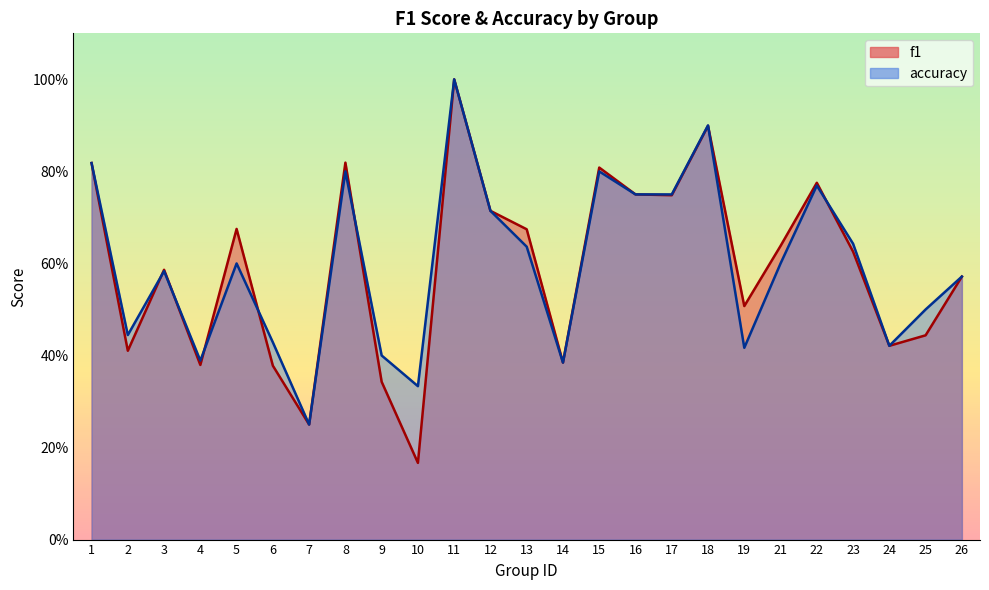

Between which two adjacent categories do f1 and accuracy first intersect?

2 and 3